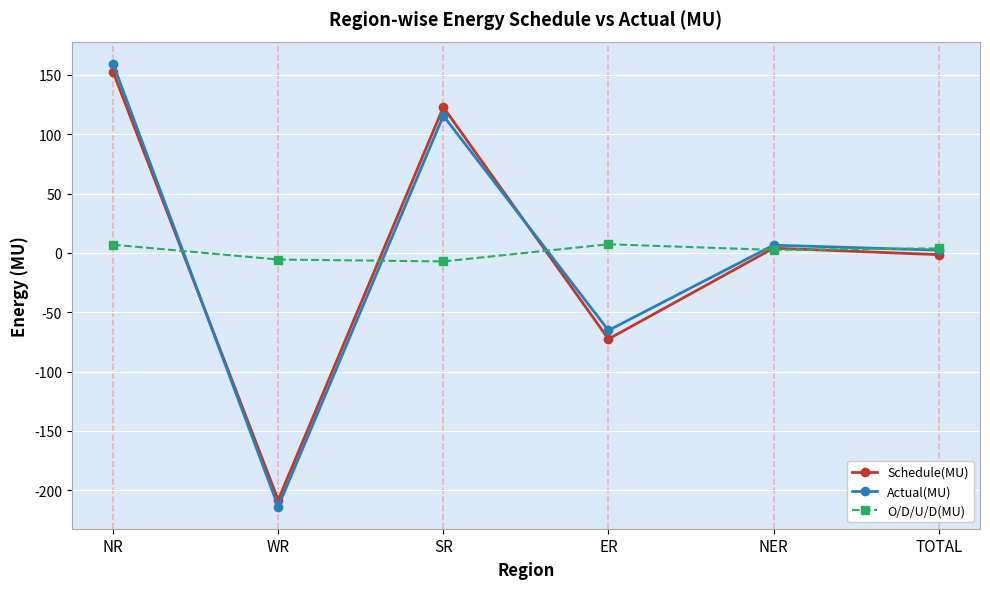

List the series in order of their peak value, highest first.

Actual(MU), Schedule(MU), O/D/U/D(MU)